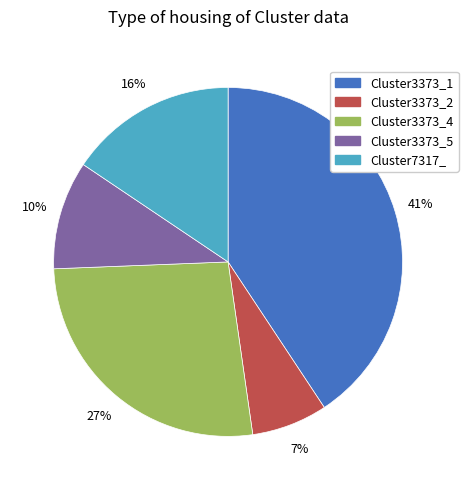

What percentage is the Cluster7317_ slice, to the nearest percent?

16%